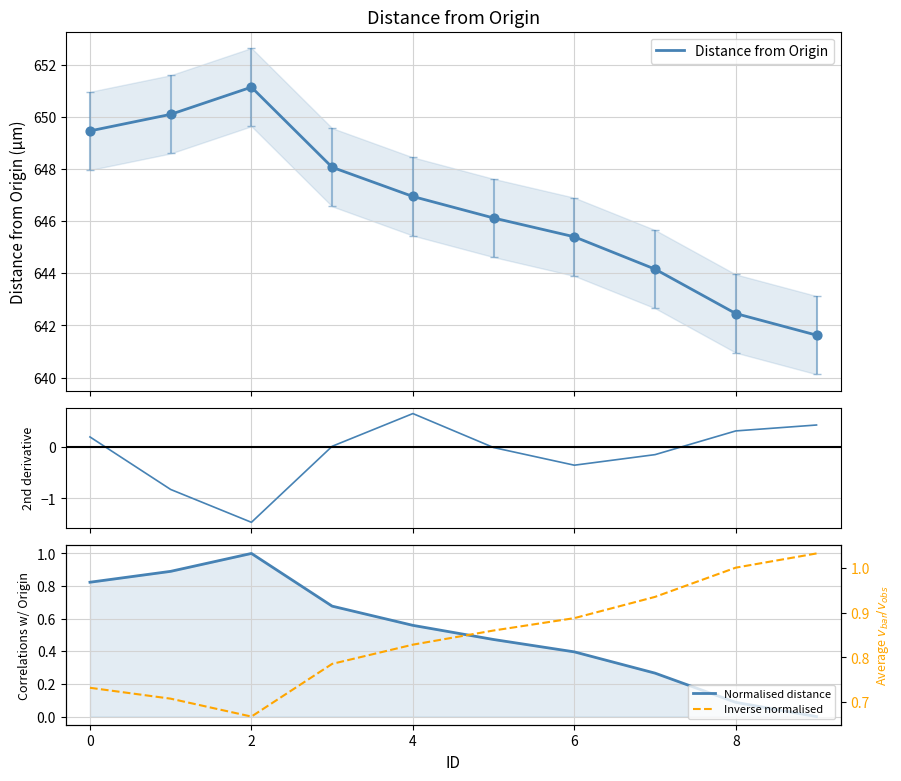

At how many categories does at least one series exceed 269?

10